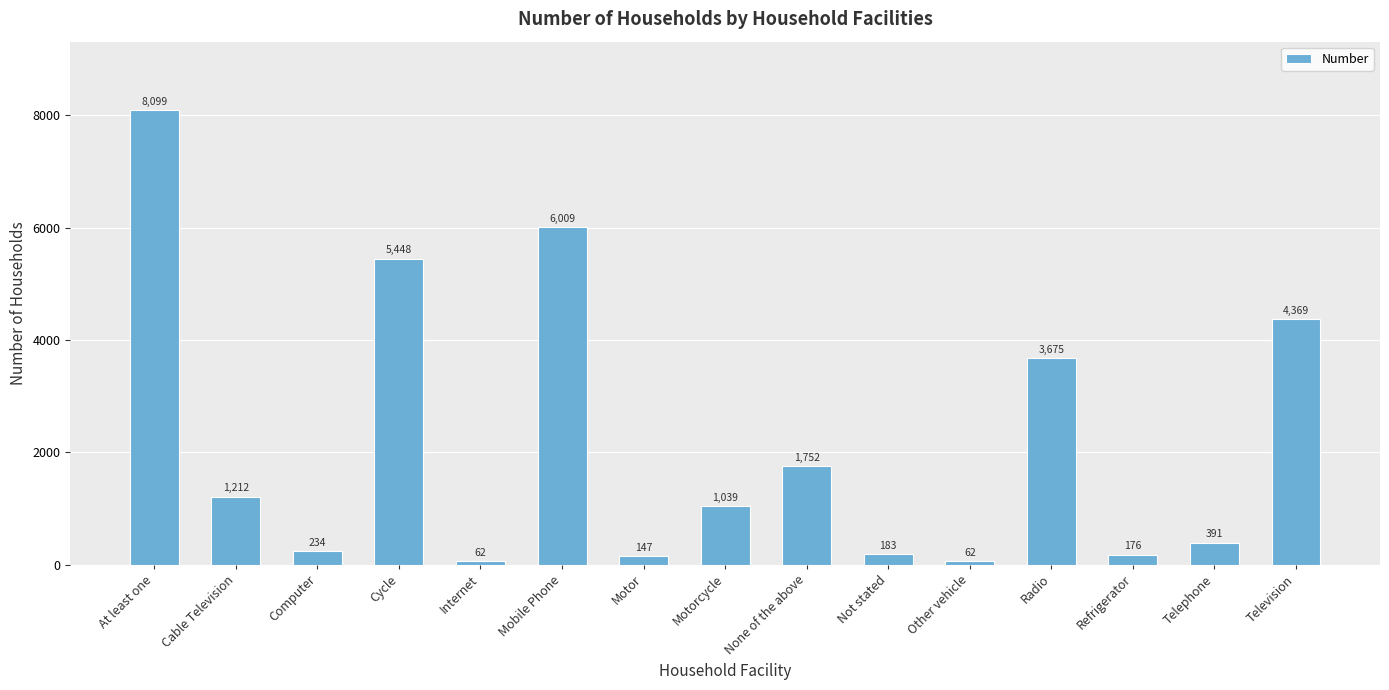

What is the label of the 6th bar from the right?

Not stated